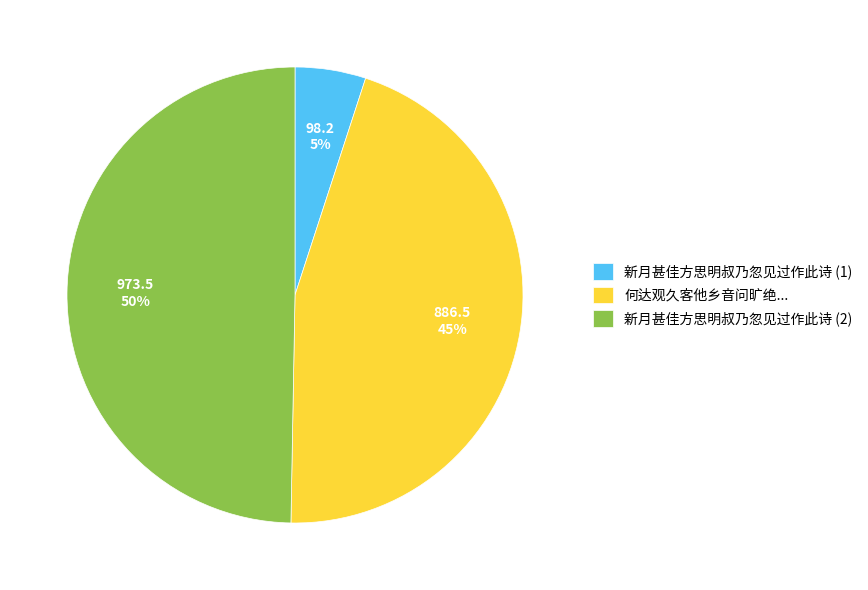

Which category has the biggest portion of the pie?

新月甚佳方思明叔乃忽见过作此诗 (2)